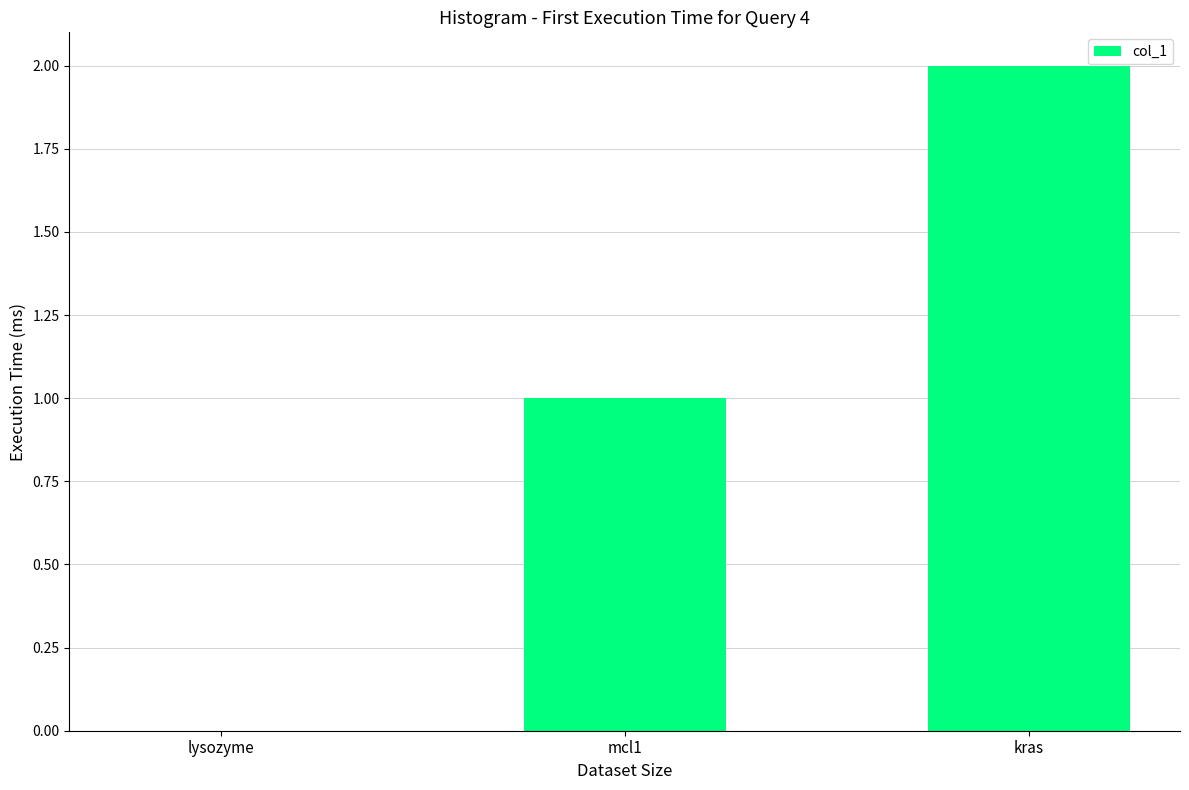

Between lysozyme and mcl1, which is larger?

mcl1